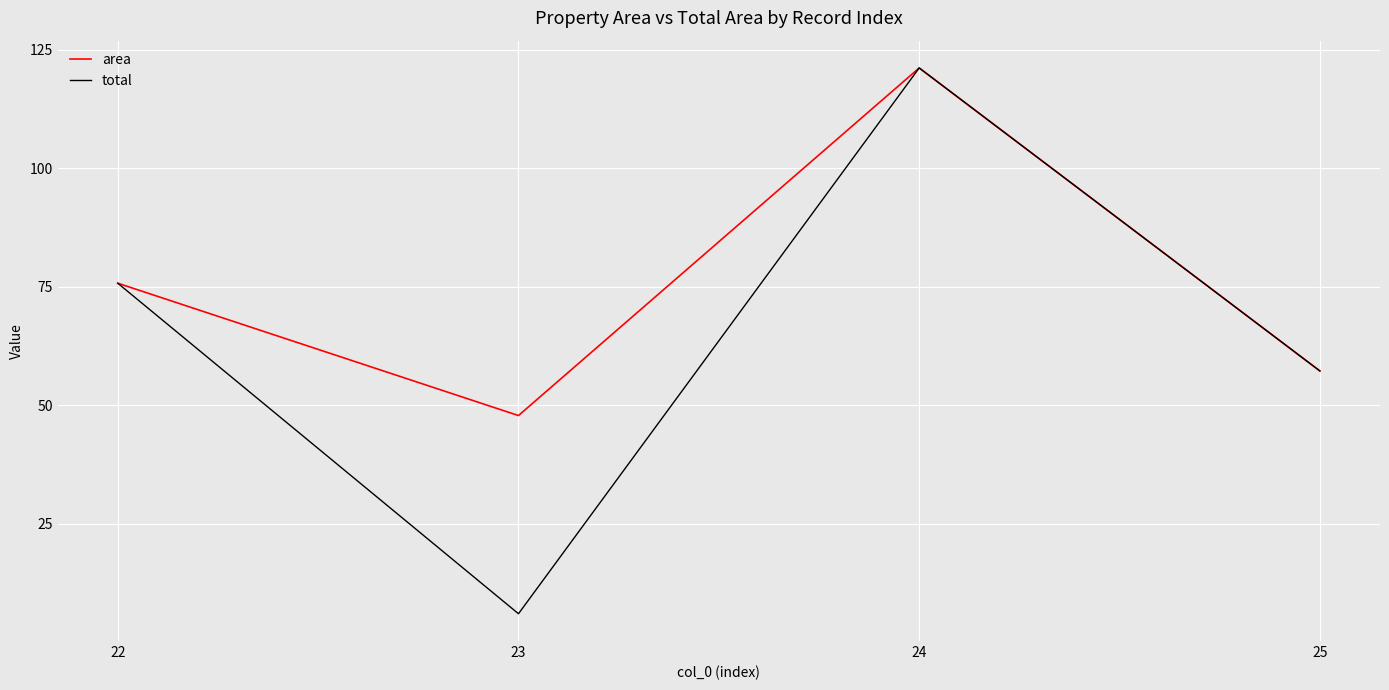

Is the value of total at 22 greater than the value of area at 23?

Yes